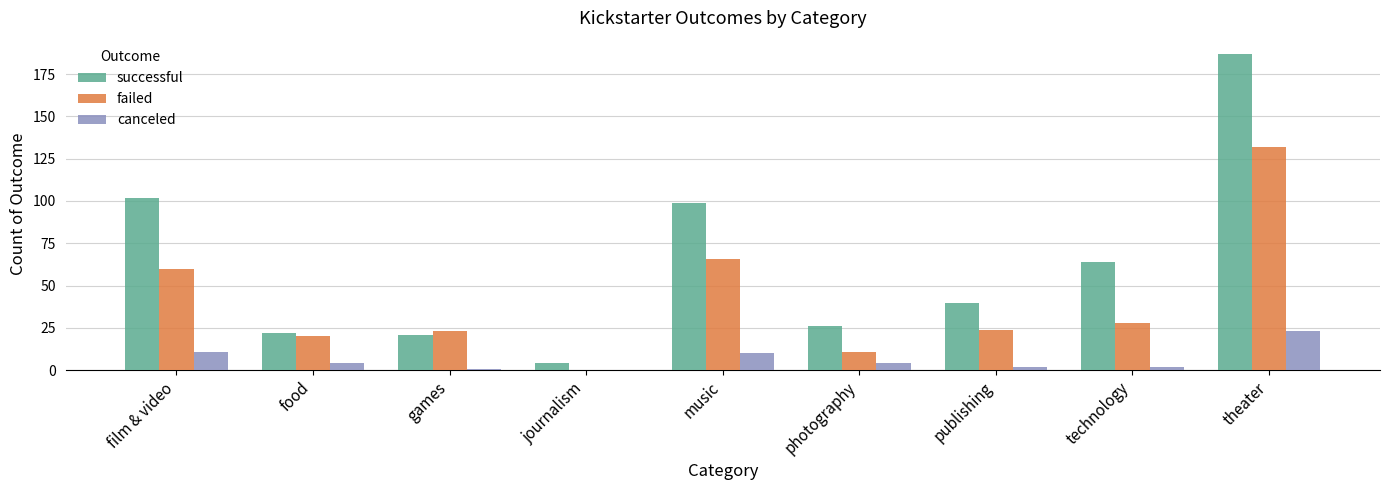

What is the maximum value for failed?

132